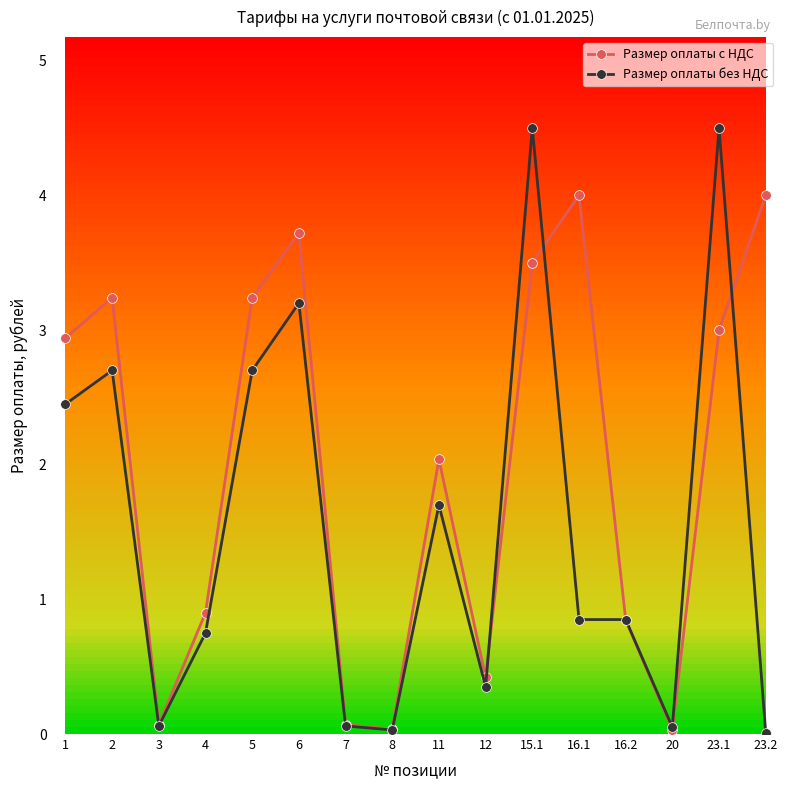

Is it true that Размер оплаты без НДС equals 0.8 at 16.2?

True